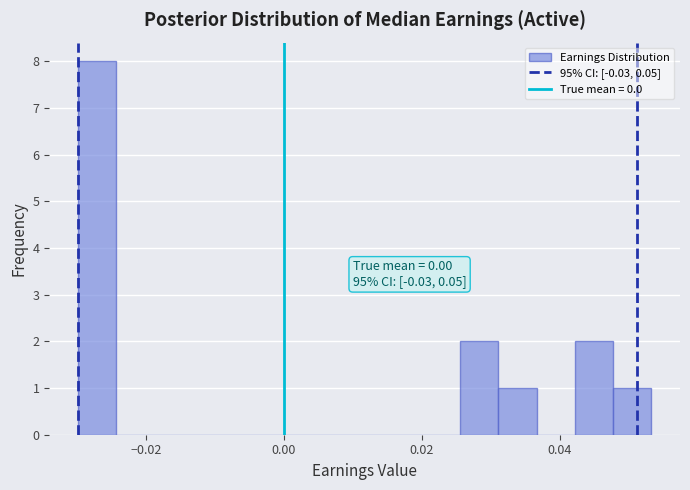

Read against the x-axis, roughly where is the centre of the tallest bar?

-0.028